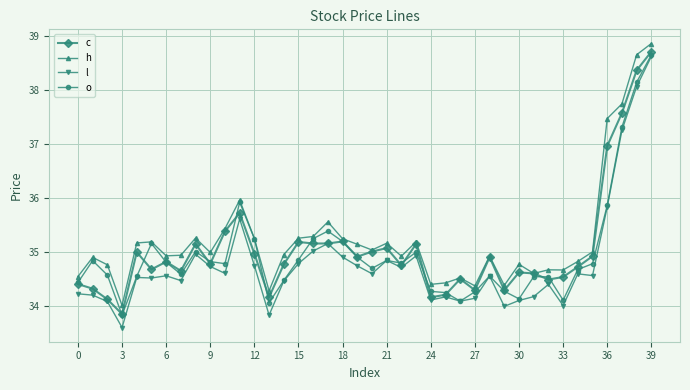

Is this an area chart (filled region under the line)?

No